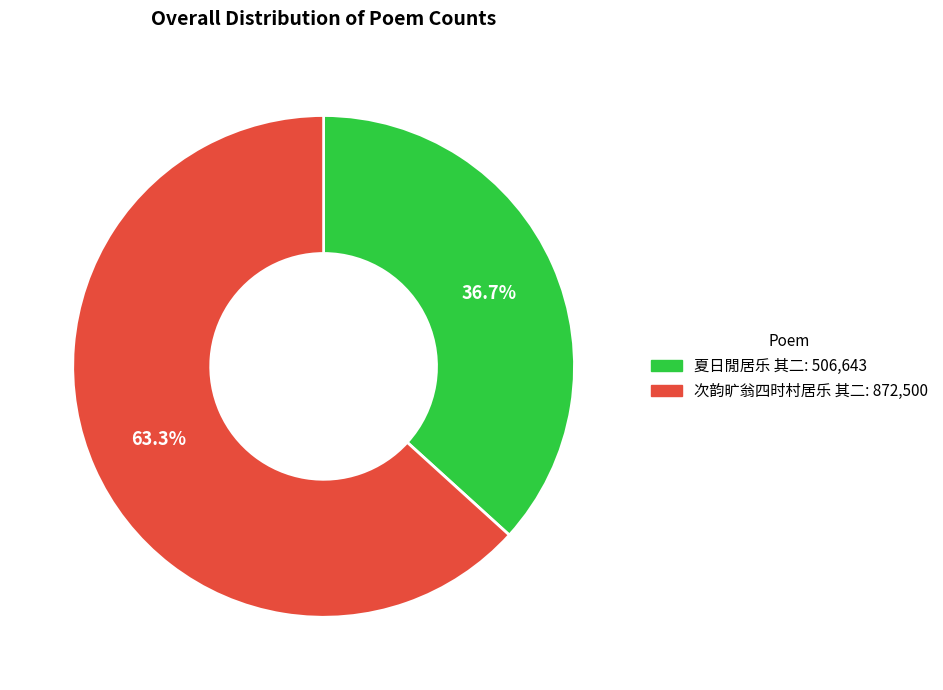

Which slice is the largest?

次韵旷翁四时村居乐 其二